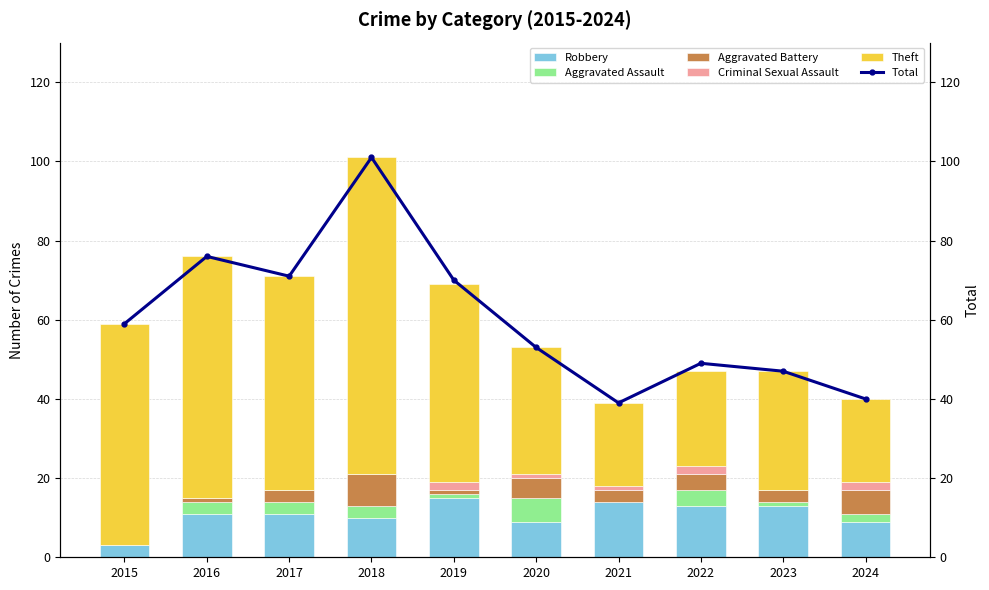

How many data points in Total are above 59?

4